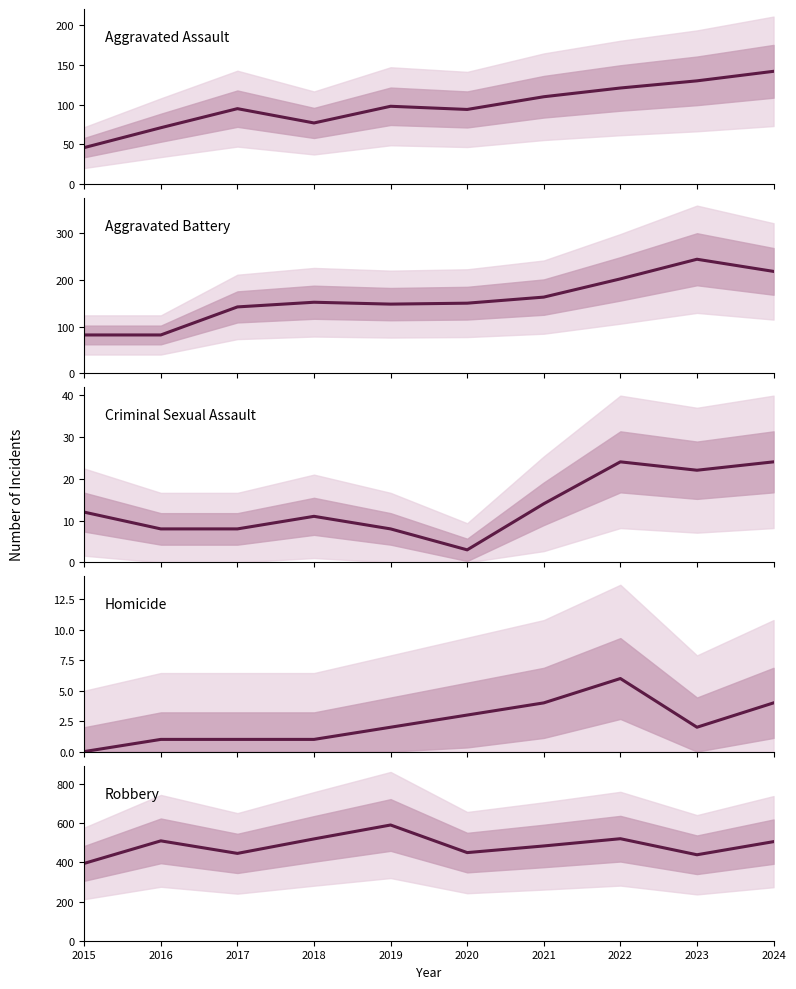

What is the difference between the maximum and minimum values in the Aggravated Assault series?

96